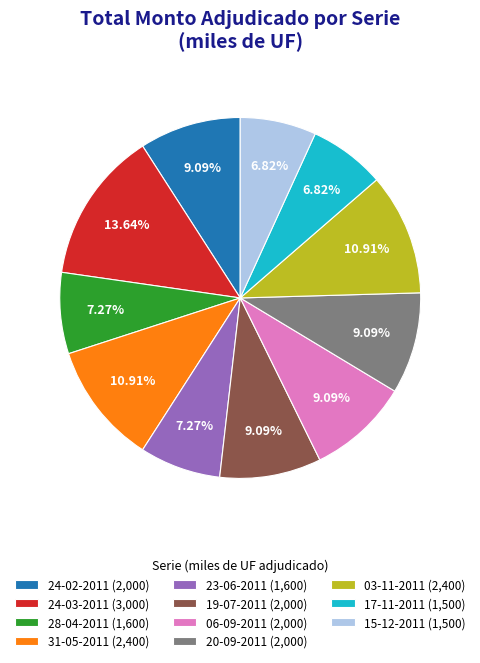

True or false: 28-04-2011 accounts for 15% of the total.

False